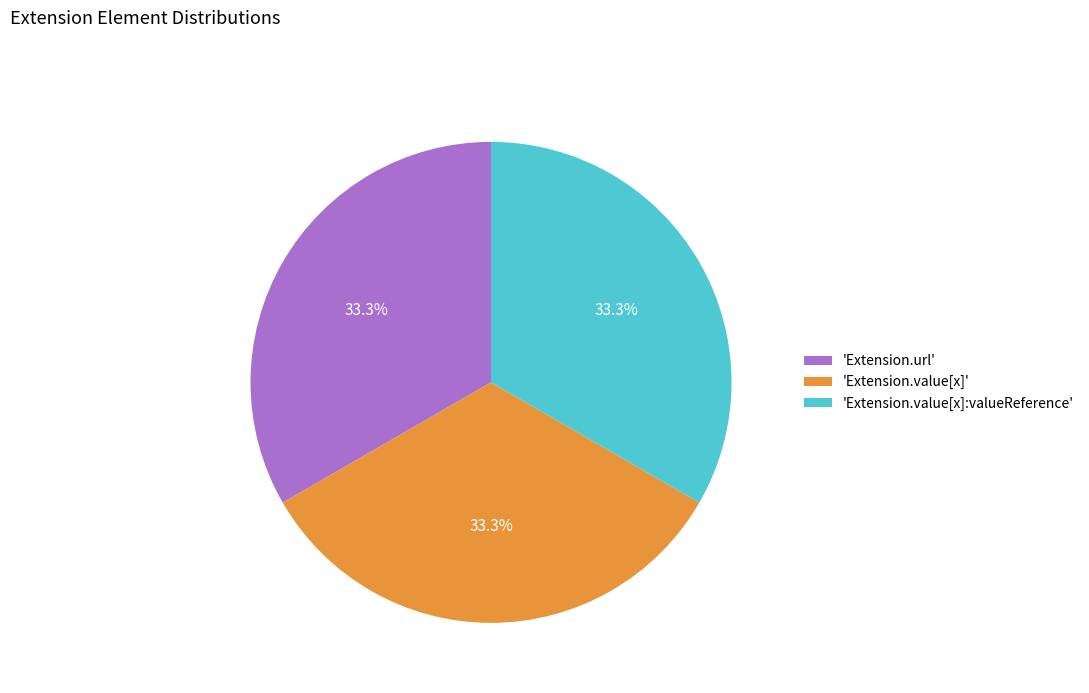

Does 'Extension.value[x]' account for over 50% of the chart?

No